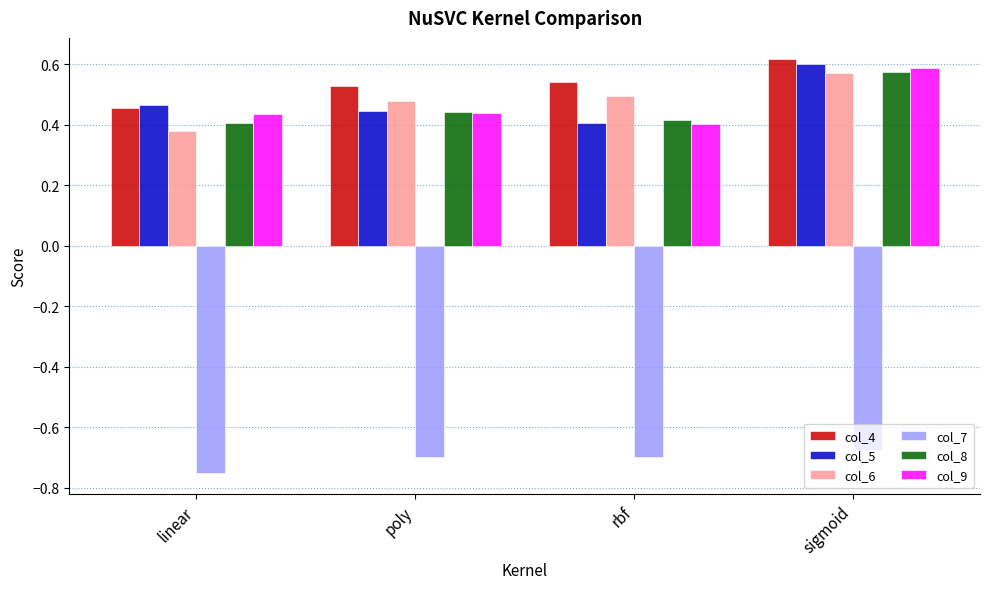

What is the label of the 2nd bar from the right?

rbf